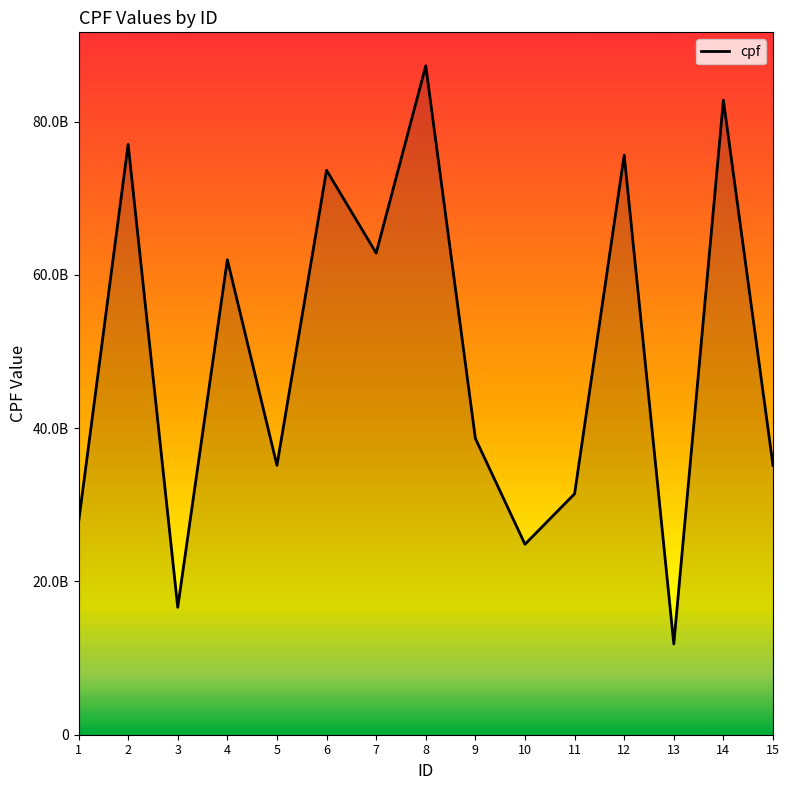

What value does the data have at 12, to the nearest 10?

75624375670